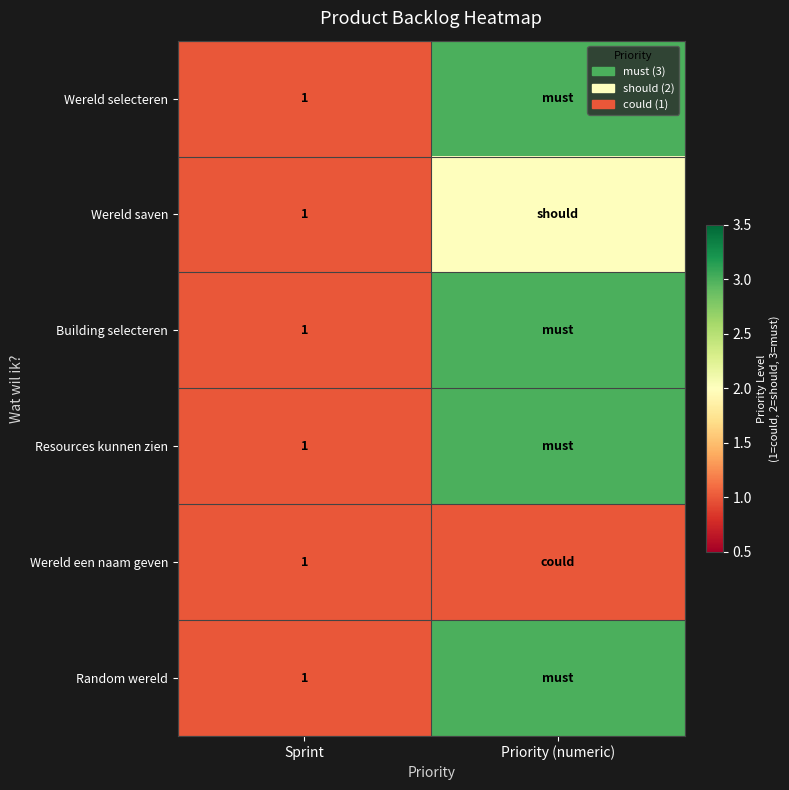

True or false: Building selecteren has a value of 2 at Sprint.

False